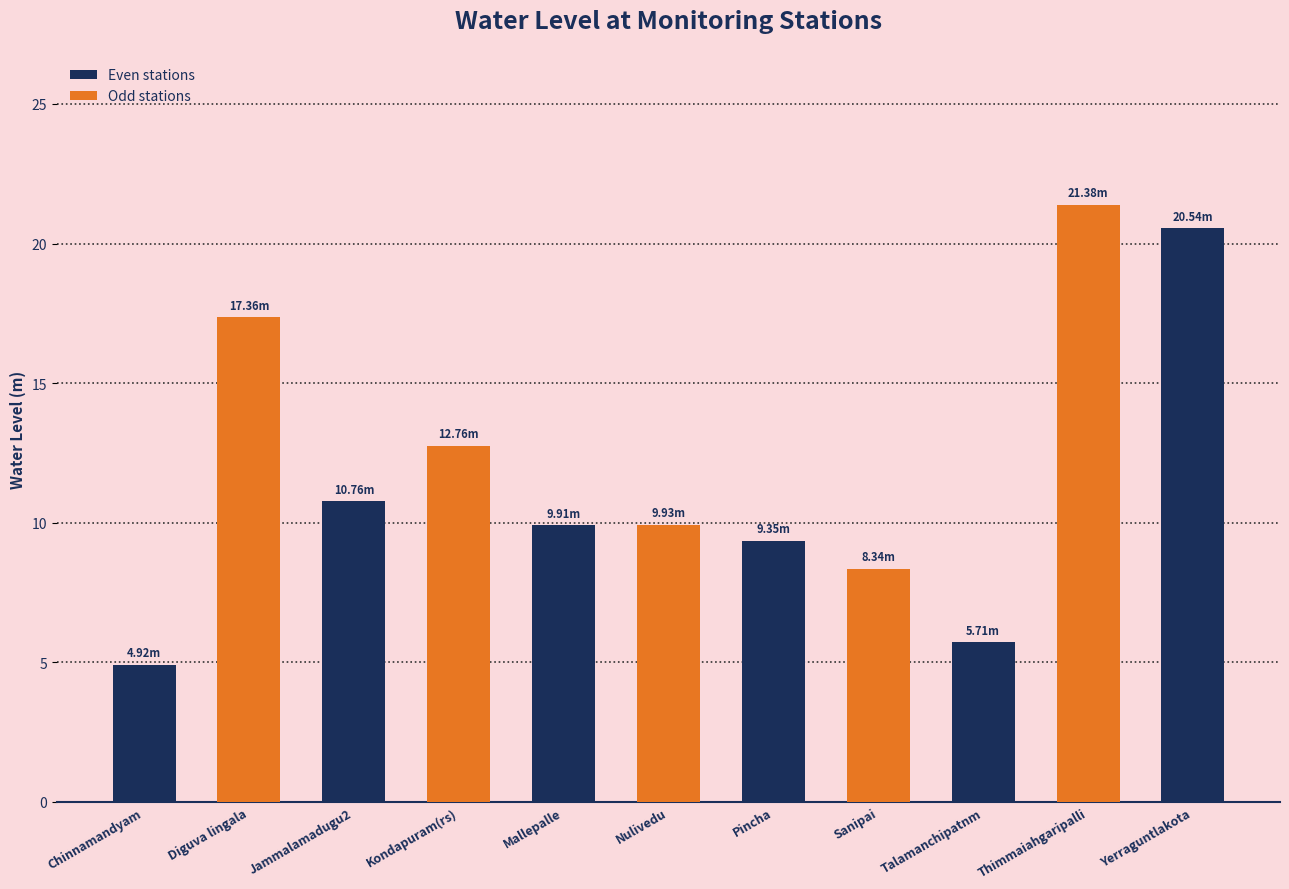

What is the minimum value shown in the chart?

4.9